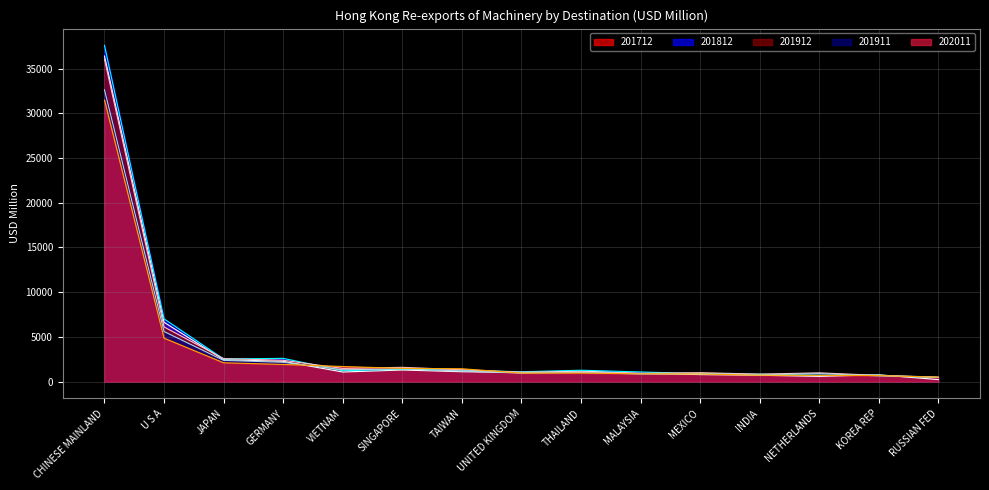

Rank the categories by 202011 value from highest to lowest.

CHINESE MAINLAND, U S A, JAPAN, GERMANY, VIETNAM, SINGAPORE, TAIWAN, UNITED KINGDOM, THAILAND, MALAYSIA, MEXICO, INDIA, NETHERLANDS, KOREA REP, RUSSIAN FED